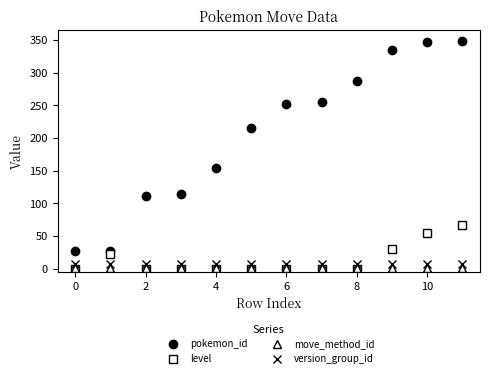

What is the maximum value shown in the chart?

348